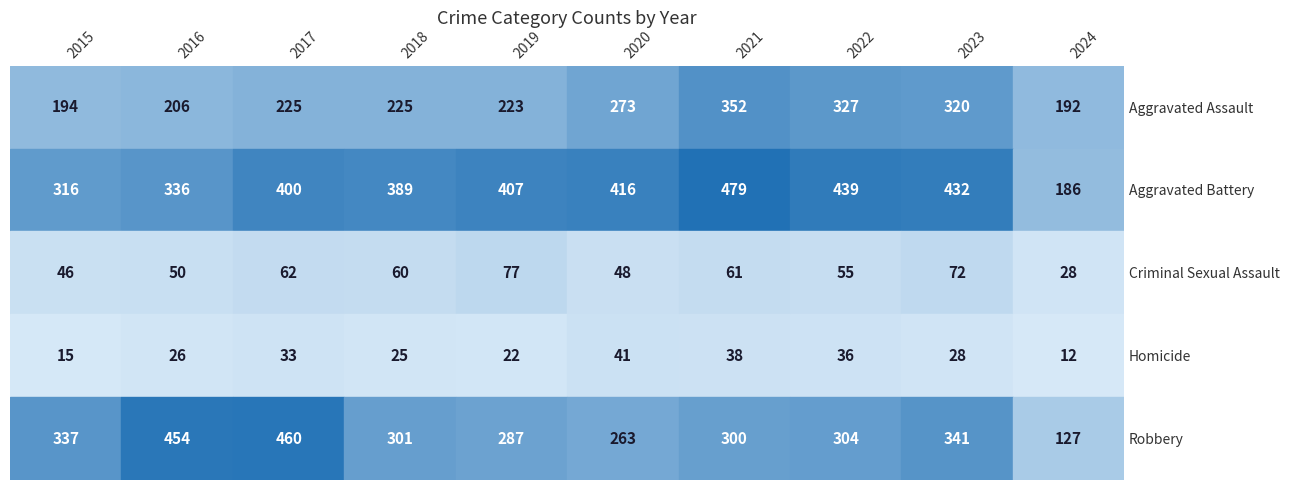

Where does the Aggravated Battery series first go above 407?

2020